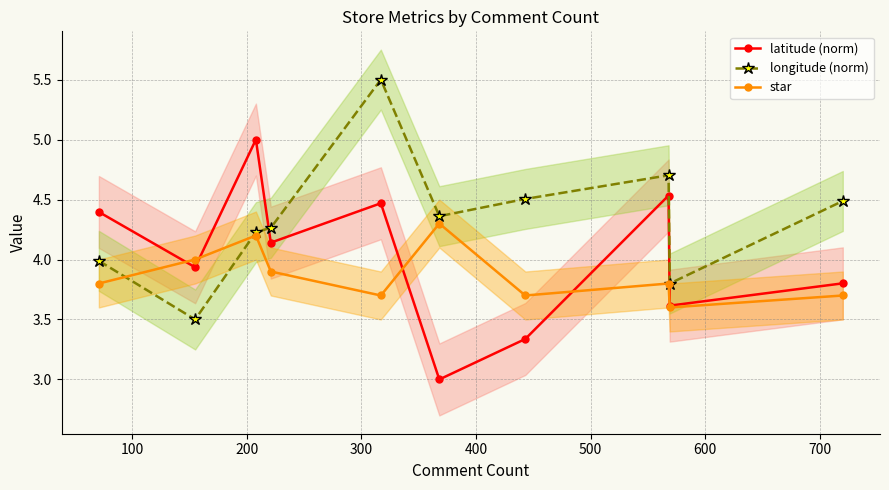

True or false: latitude (norm) has more than 0 interior local peaks.

True